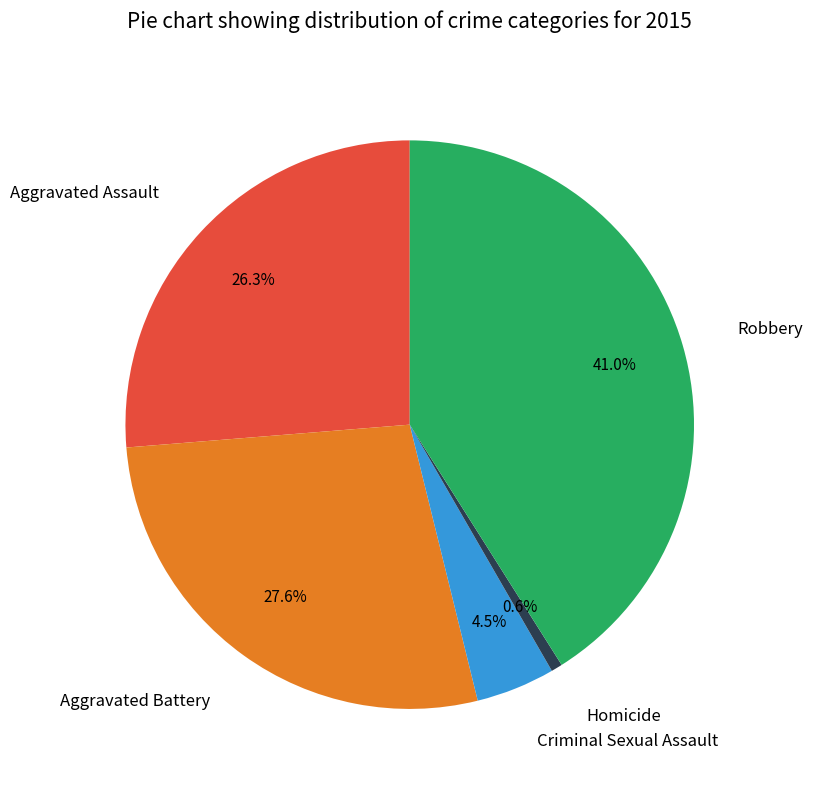

What percentage is NOT represented by Aggravated Battery?

72.4%